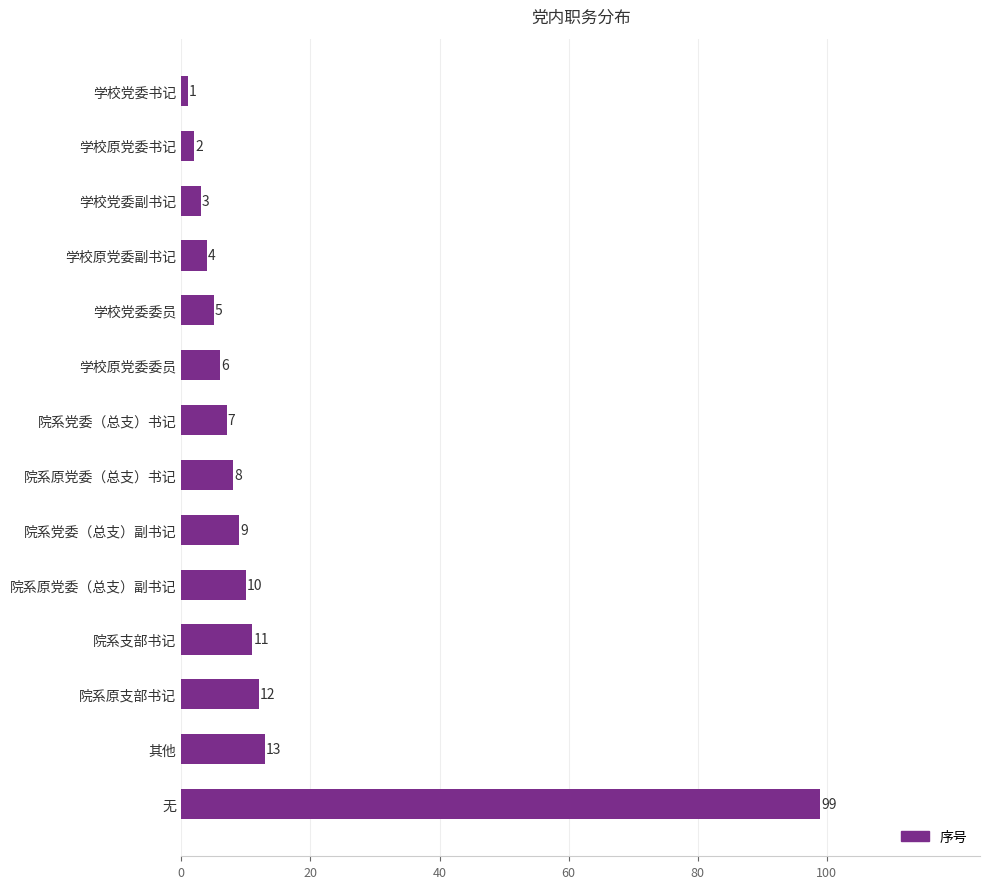

What is the change in value from 院系党委（总支）书记 to 院系支部书记?

+4